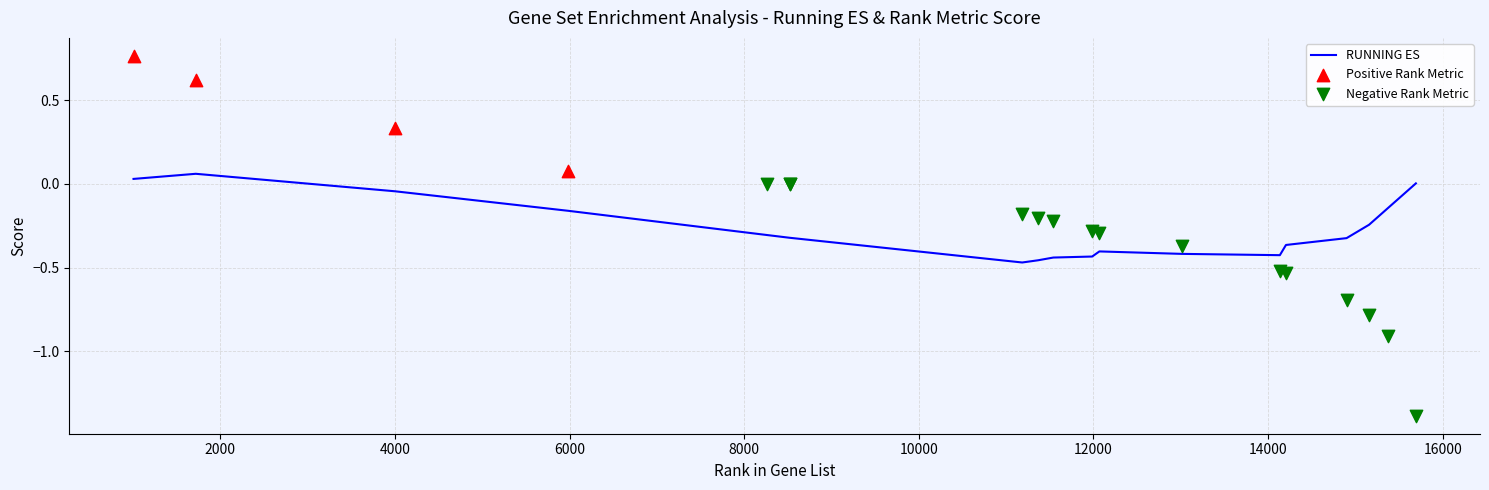

Which has a higher value, 15157 or 15693?

15693